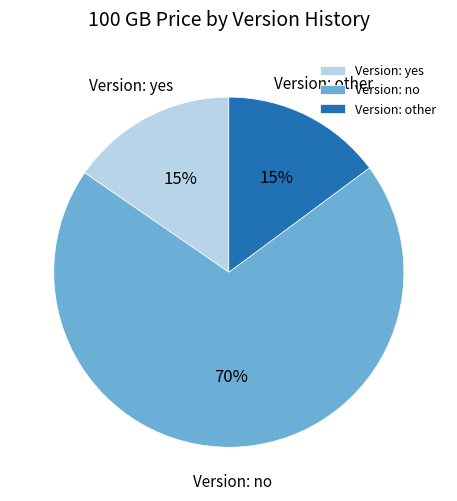

Is there a majority slice in this chart?

Yes